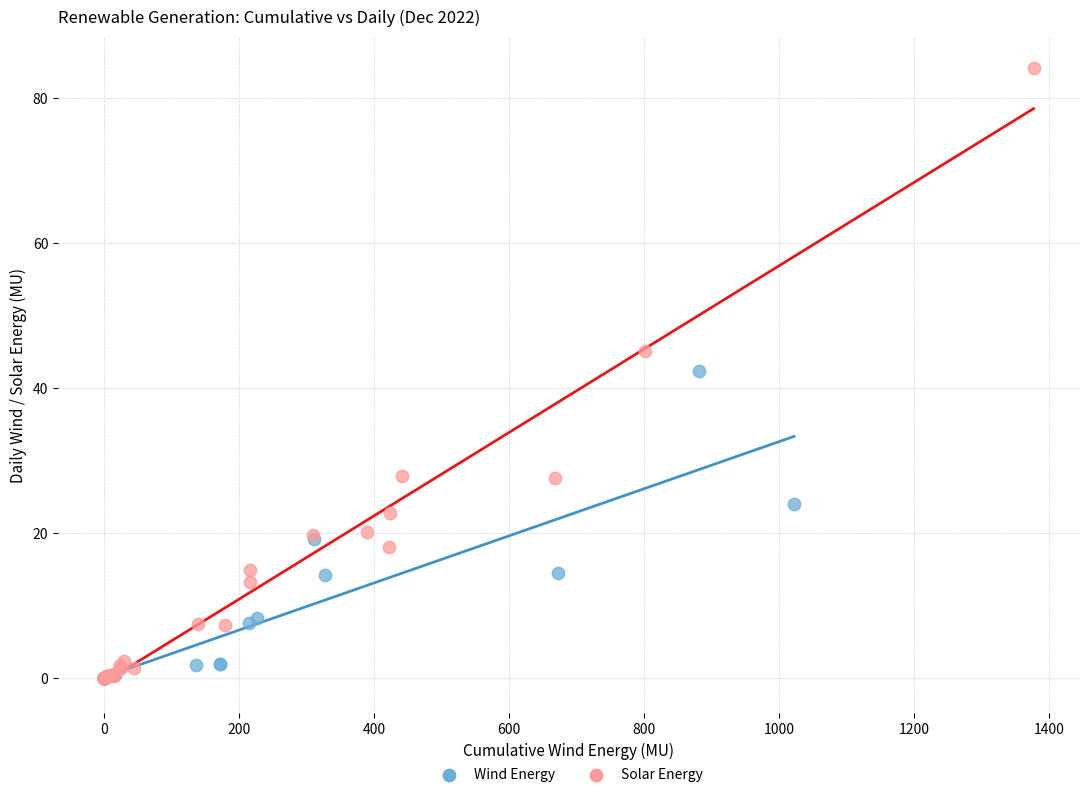

Which series reaches the maximum Y coordinate?

Solar Energy